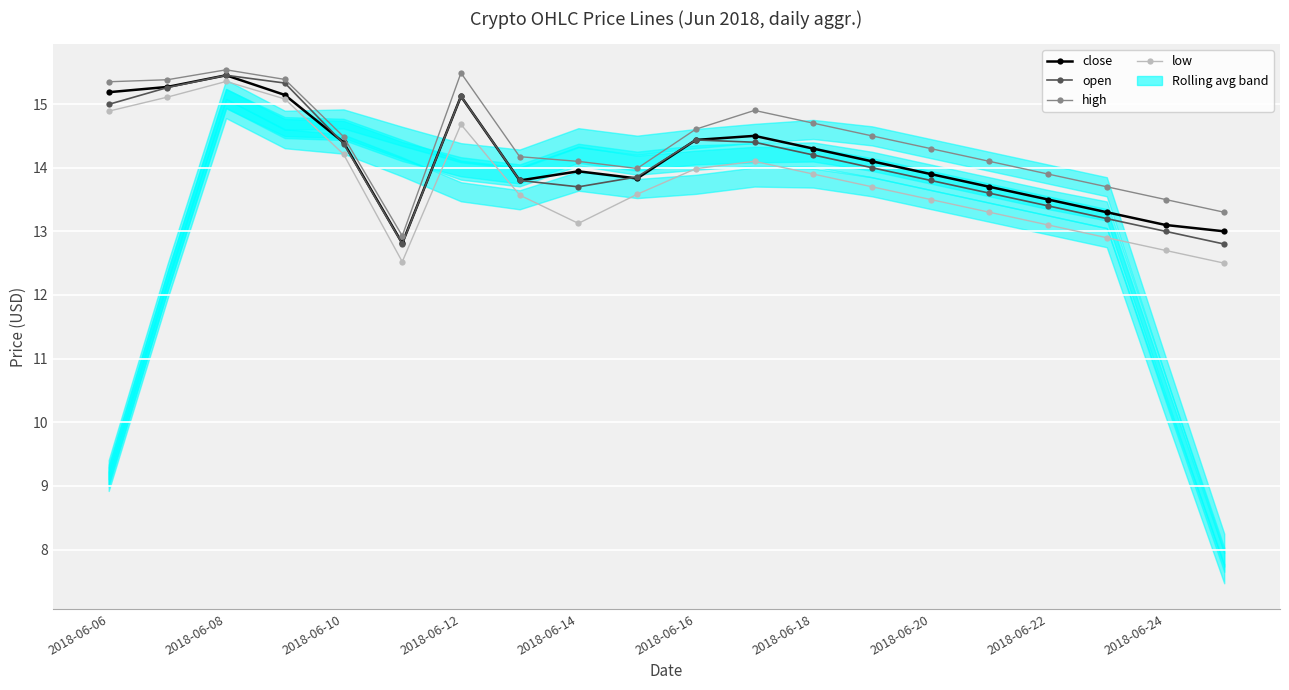

What is the difference between the second highest and second lowest values in the open series?

2.5